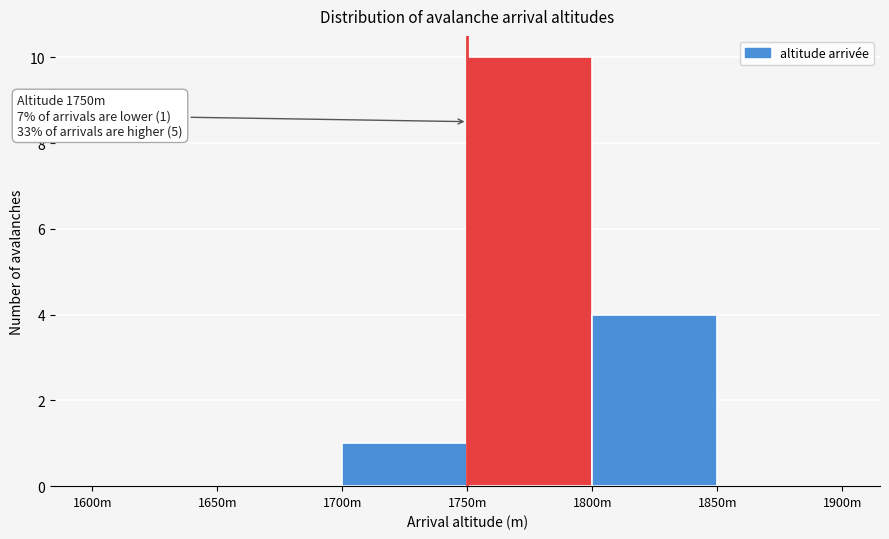

Reading left to right, extract all data points from this chart.

1600m=0	1650m=0	1700m=1	1750m=10	1800m=4	1850m=0